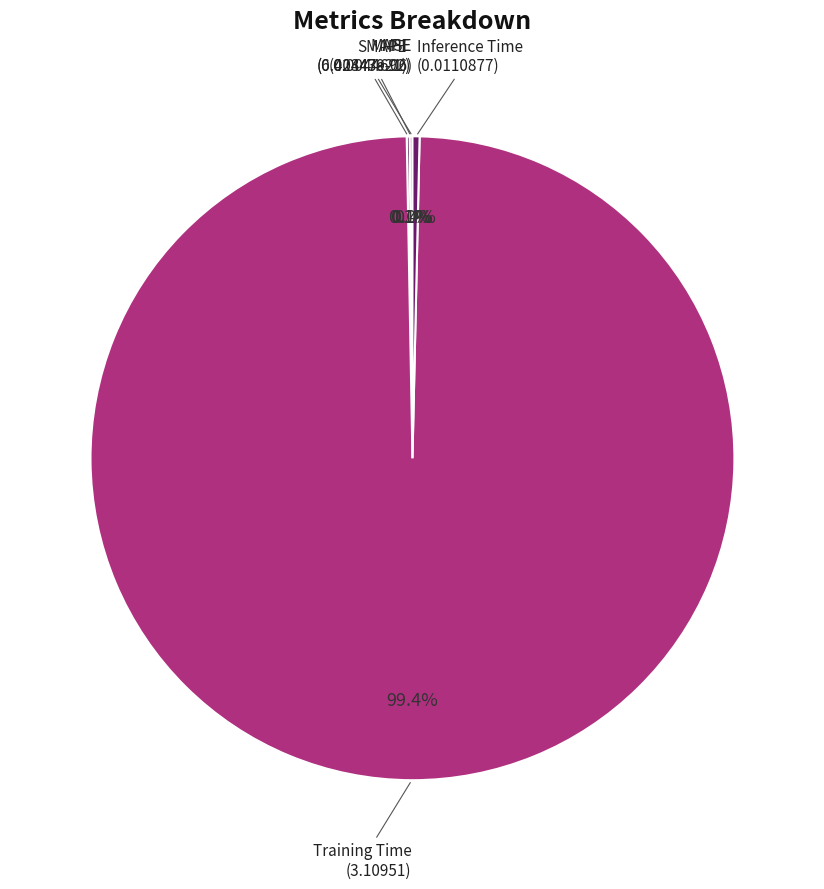

Which category has the biggest portion of the pie?

Training Time